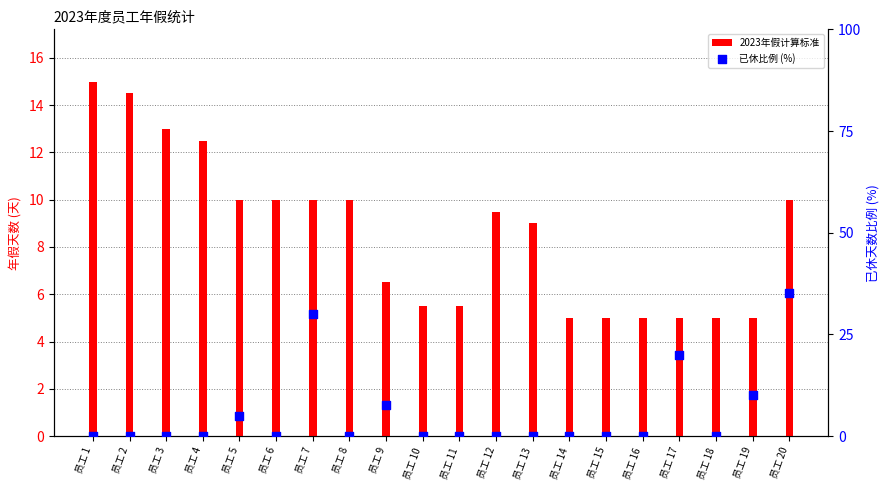

At how many categories does at least one series exceed 29?

2